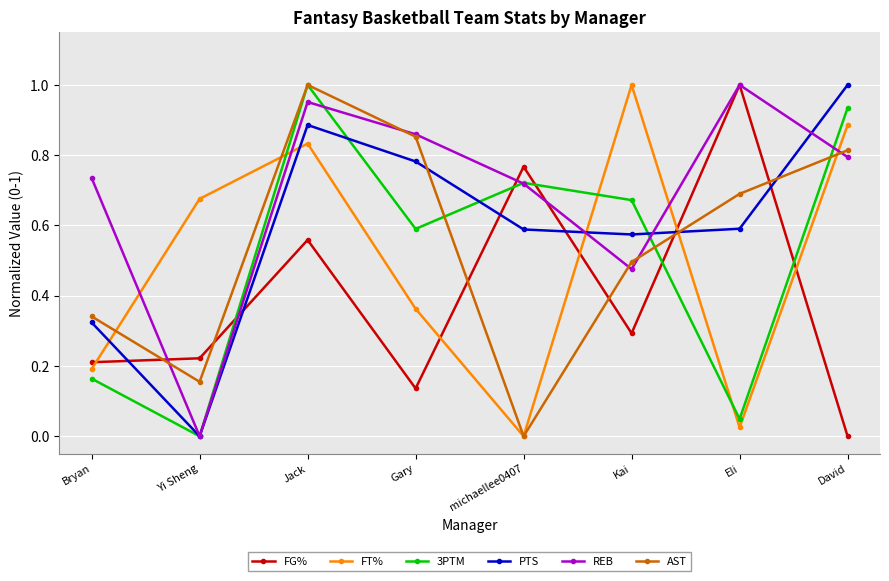

At which category is the sum across all series the highest?

Jack